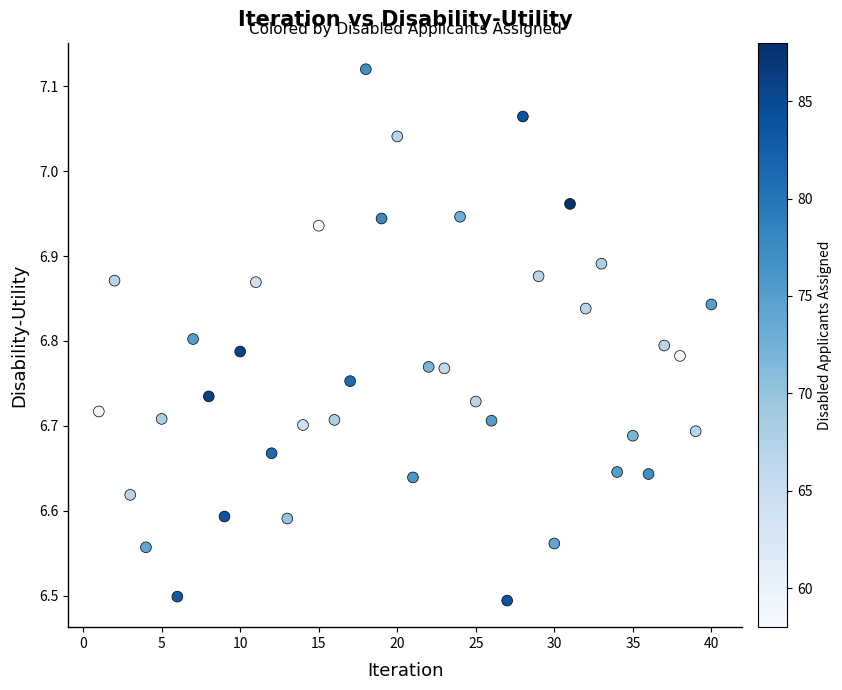

What is the range of Y values (max minus min)?

0.6